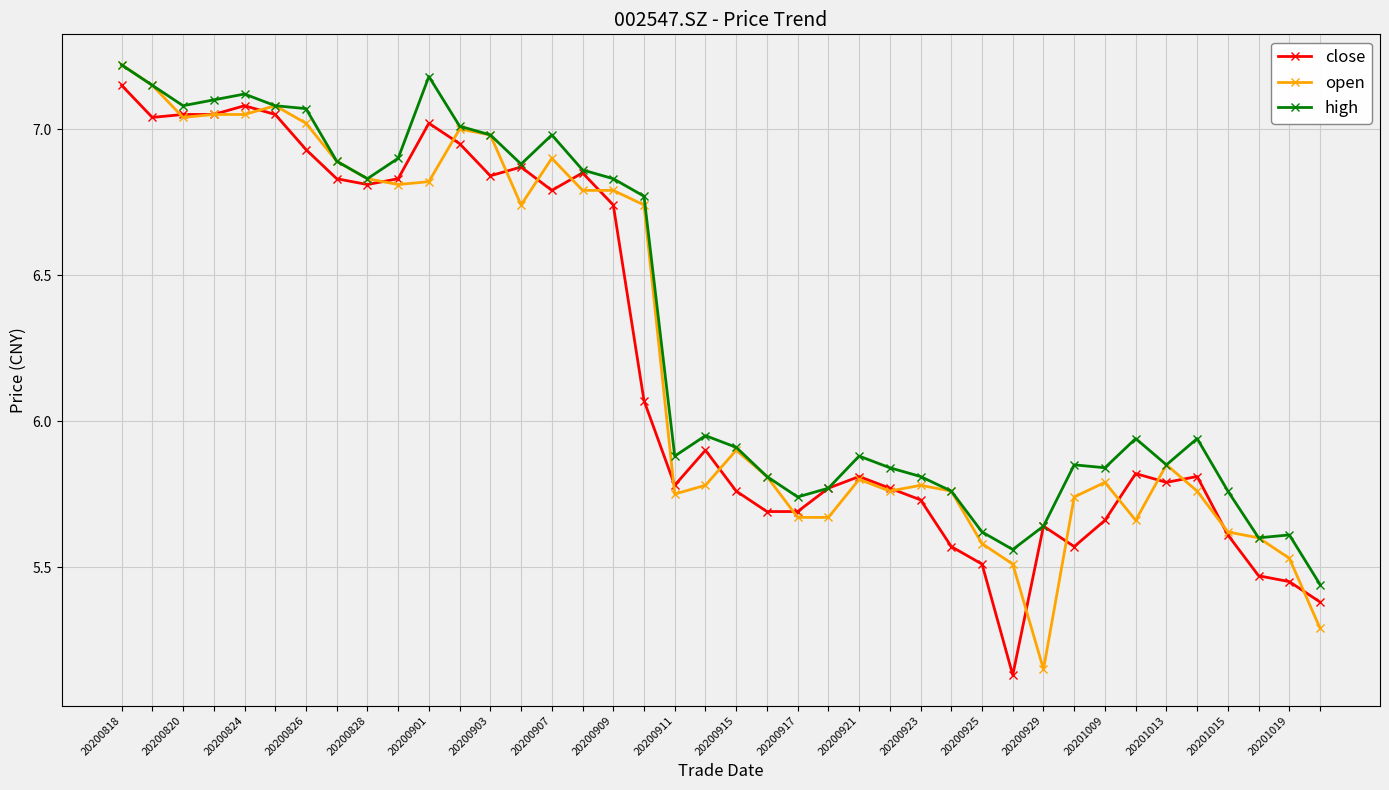

At how many categories does at least one series exceed 6?

18